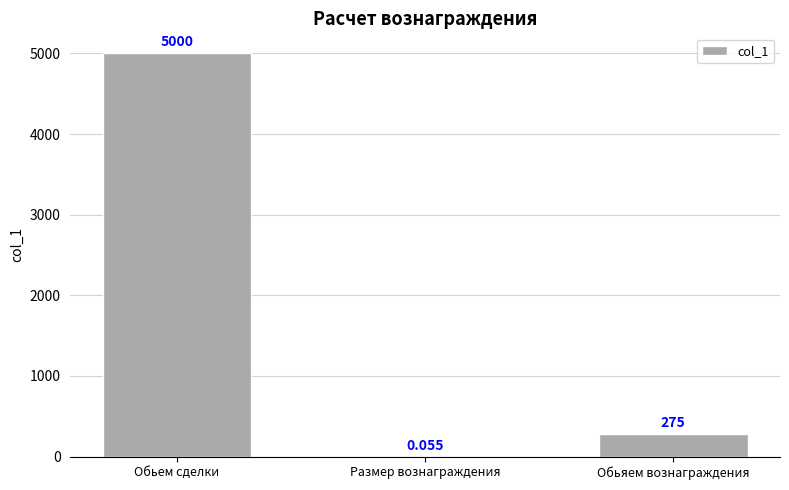

Which category has the highest value across all series?

Обьем сделки